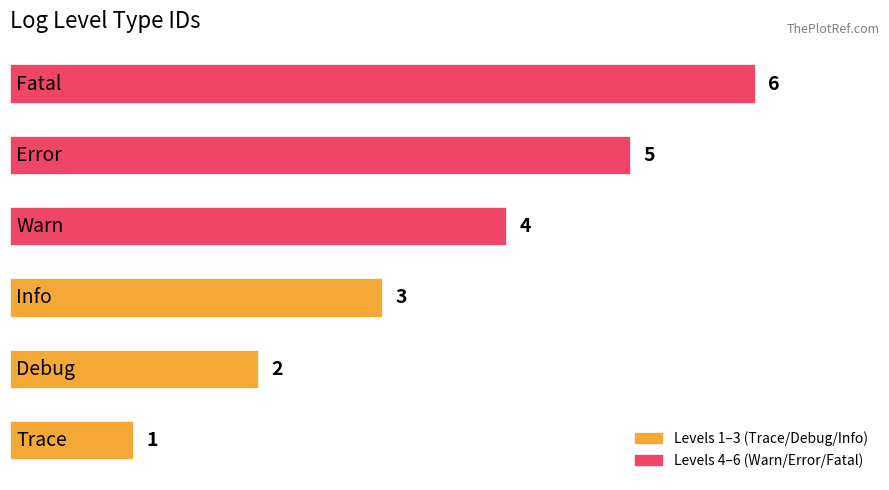

What is the greatest value displayed?

6